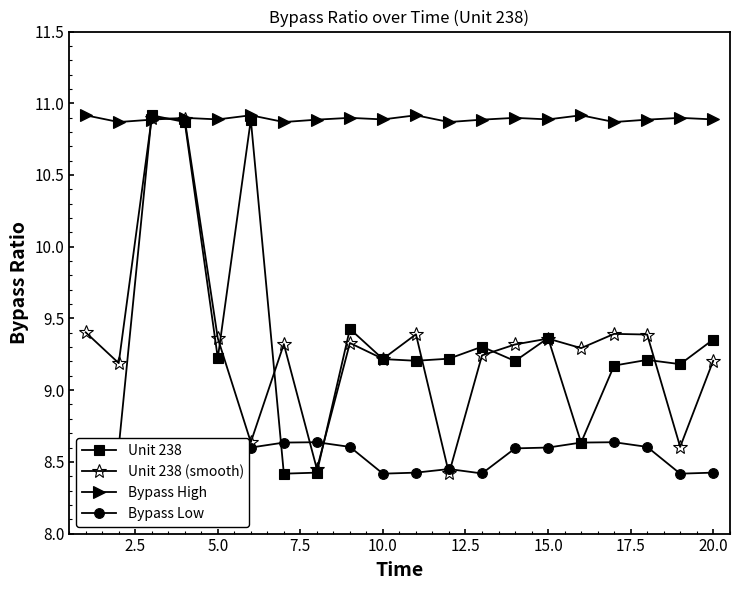

What is the average value of the Unit 238 (smooth) series?

9.3